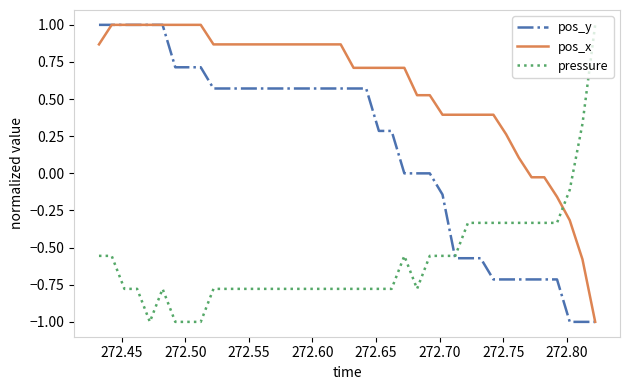

Which series has the largest total across all categories?

pos_x